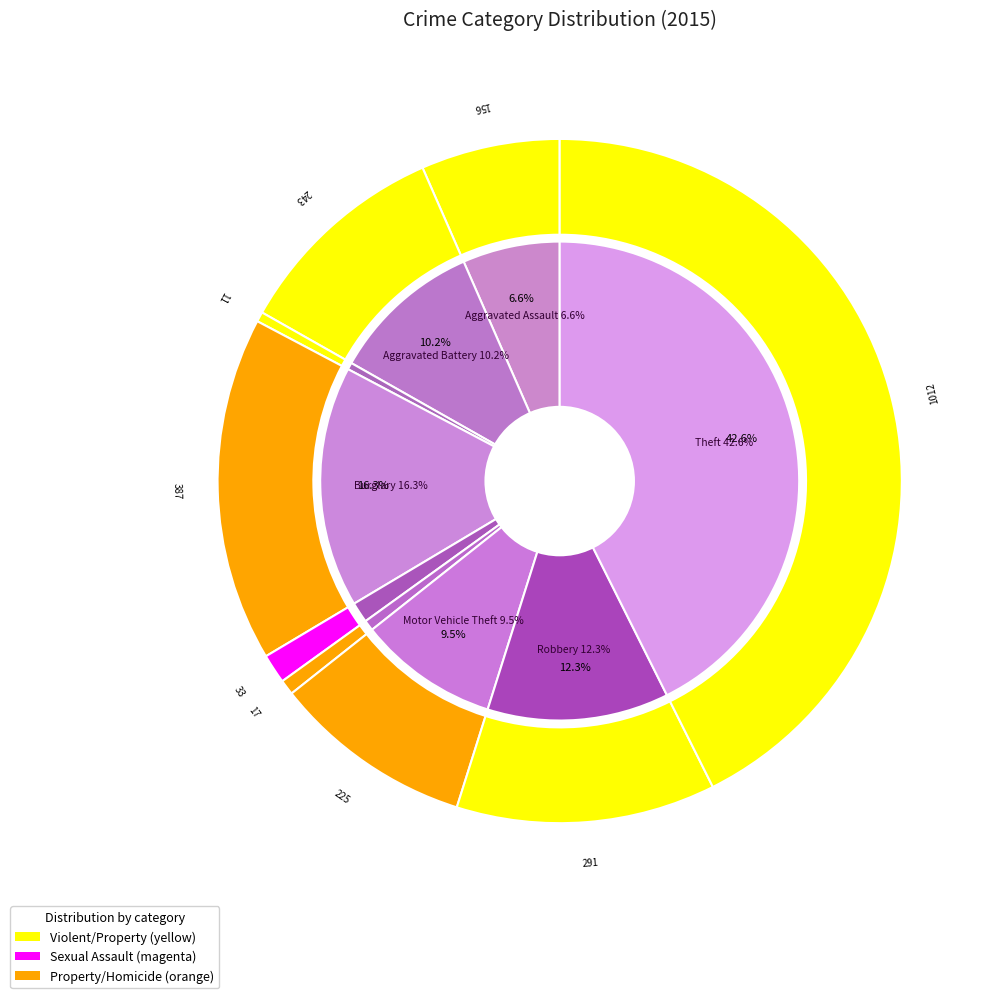

What percentage is NOT represented by Burglary?

83.7%